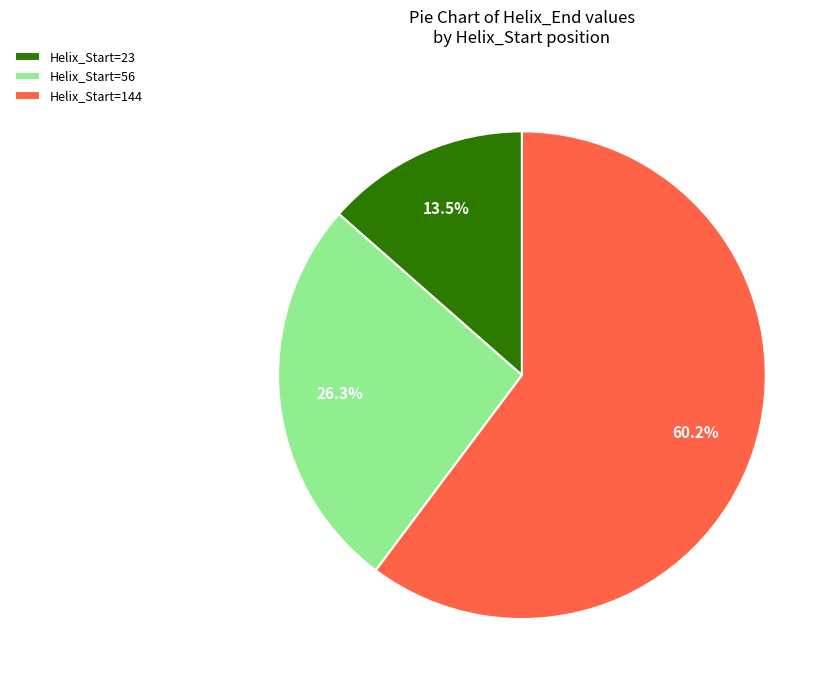

Between Helix_Start=23 and Helix_Start=56, which is larger?

Helix_Start=56